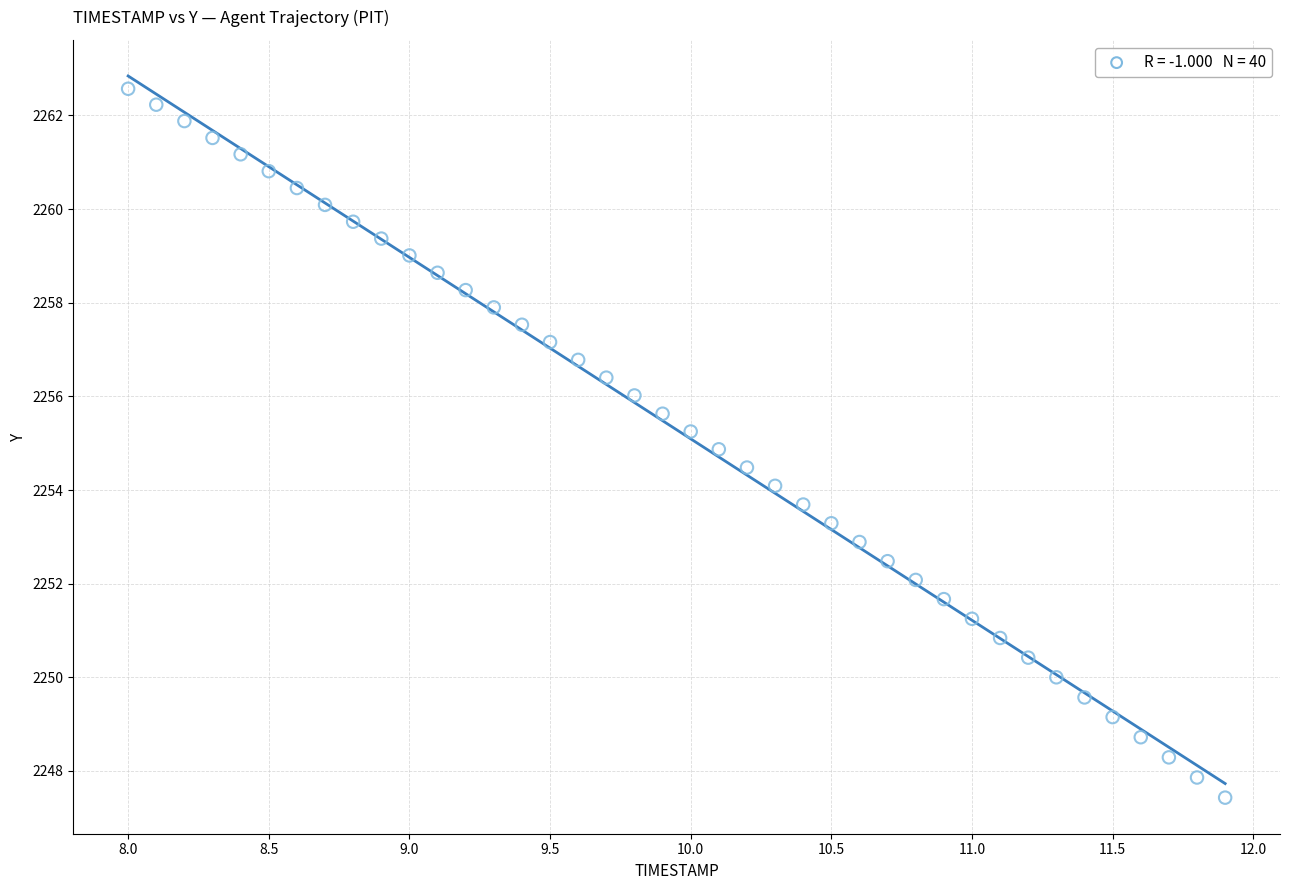

What is the range of X values (max minus min)?

3.9